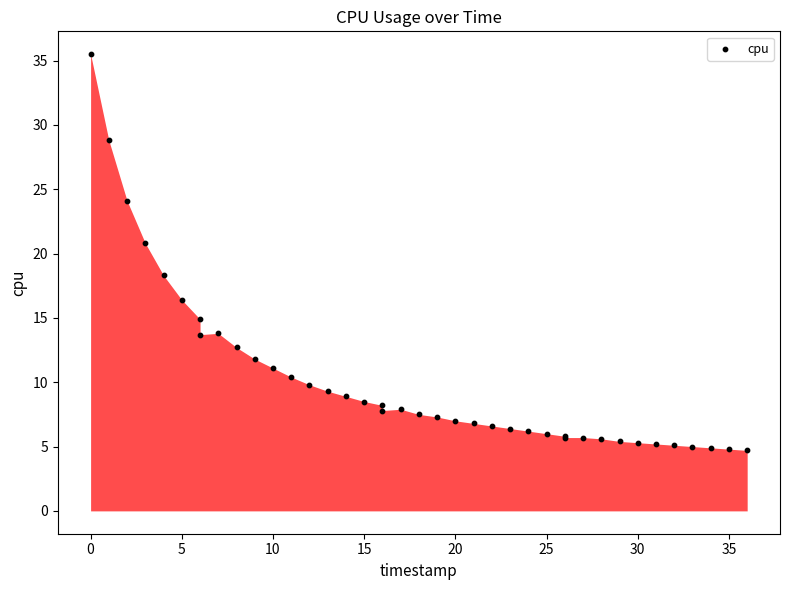

What Y value in the scatter plot is closest to 20?

20.8